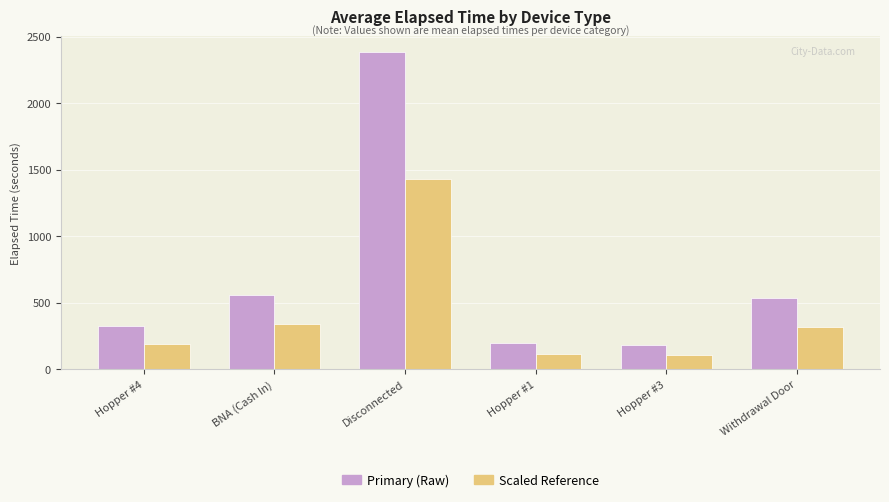

At which category is the sum across all series the highest?

Disconnected